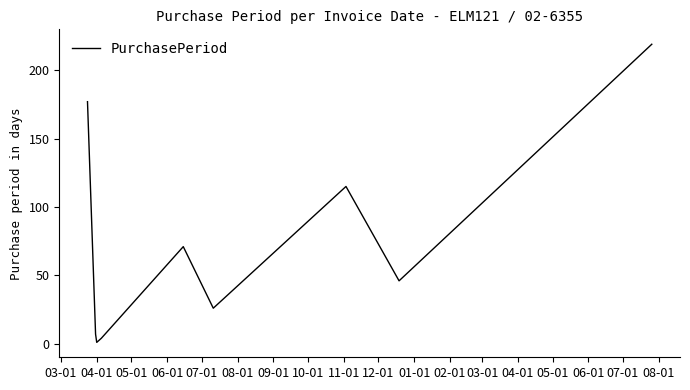

How many lines are shown in the chart?

1